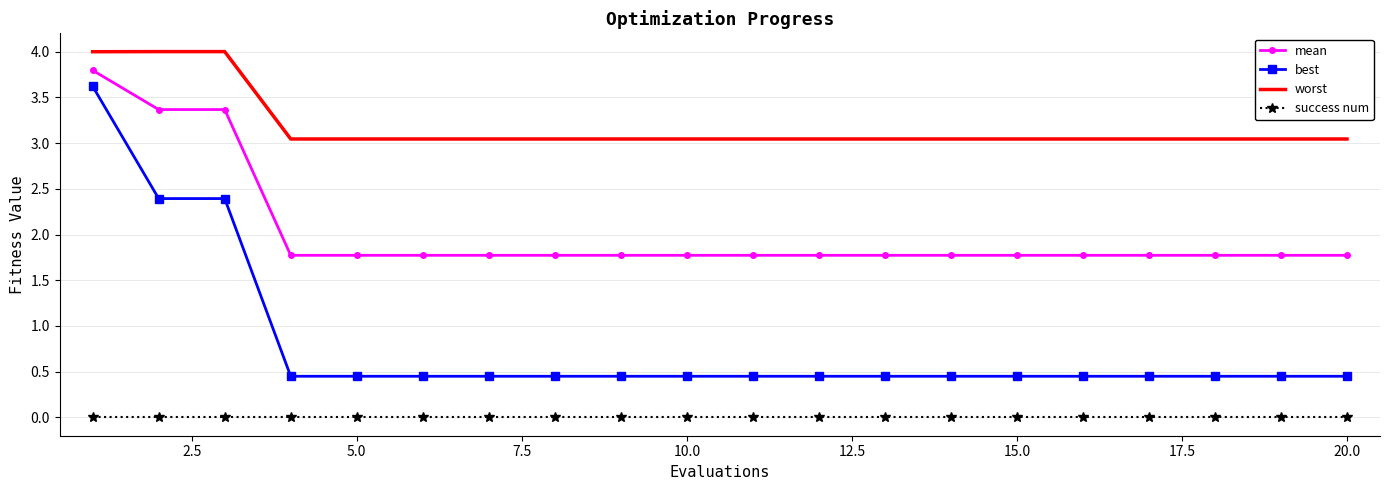

True or false: best and mean cross at least once.

False